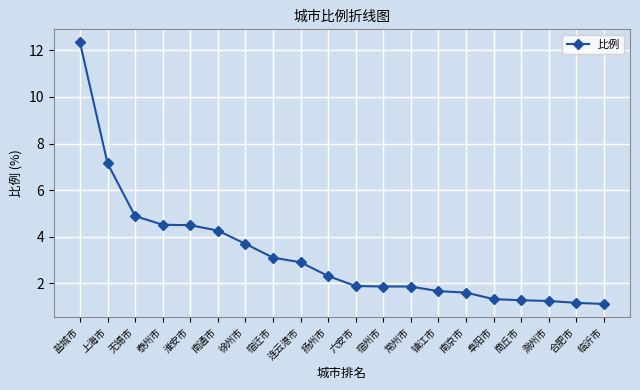

What is the label of the 2nd point from the left?

上海市